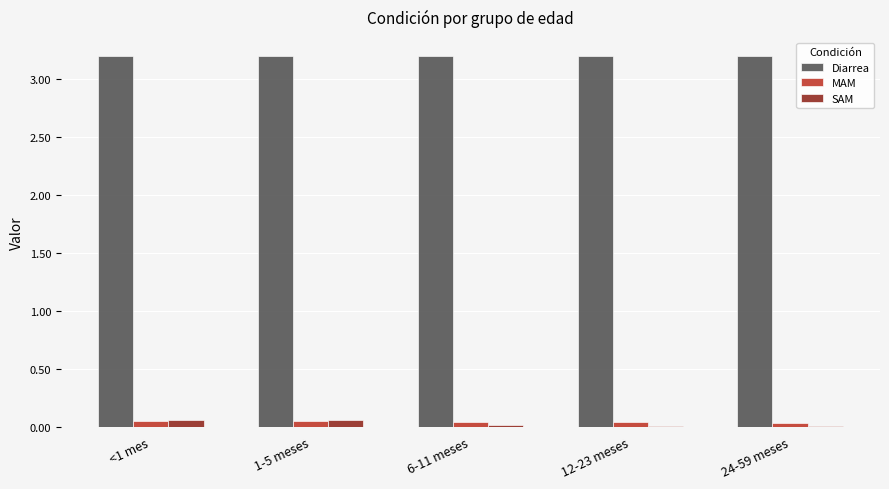

The value of Diarrea at <1 mes is 3.2. True or false?

True